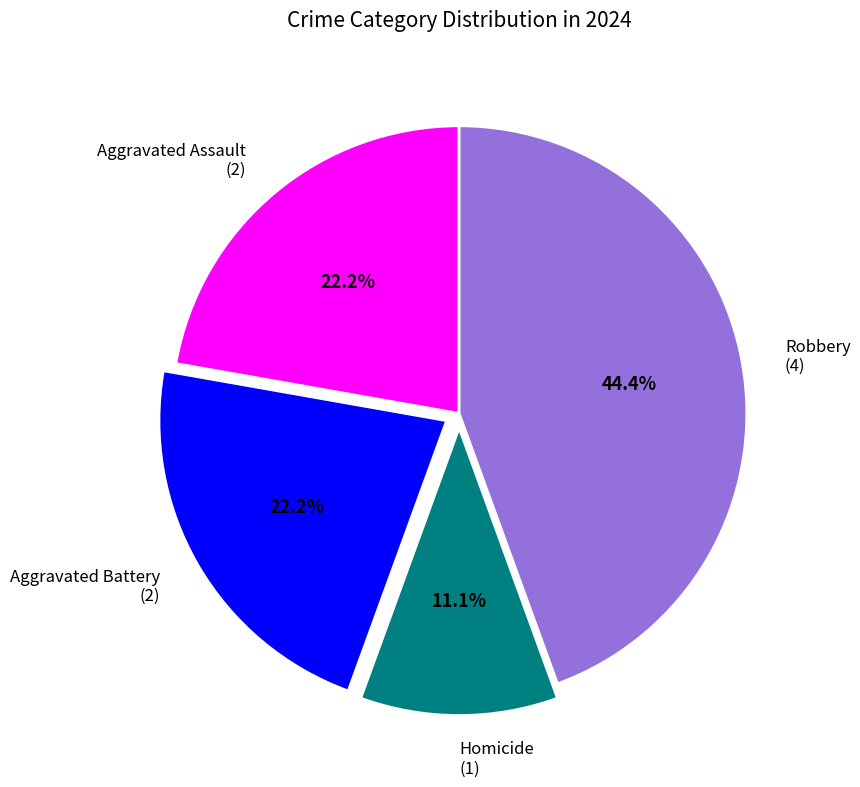

How many slices are in this pie chart?

4